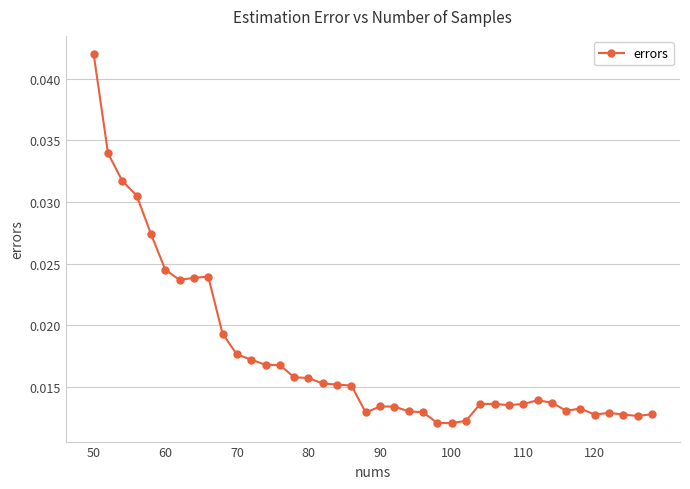

Count the values in the range 0 to 1.

40